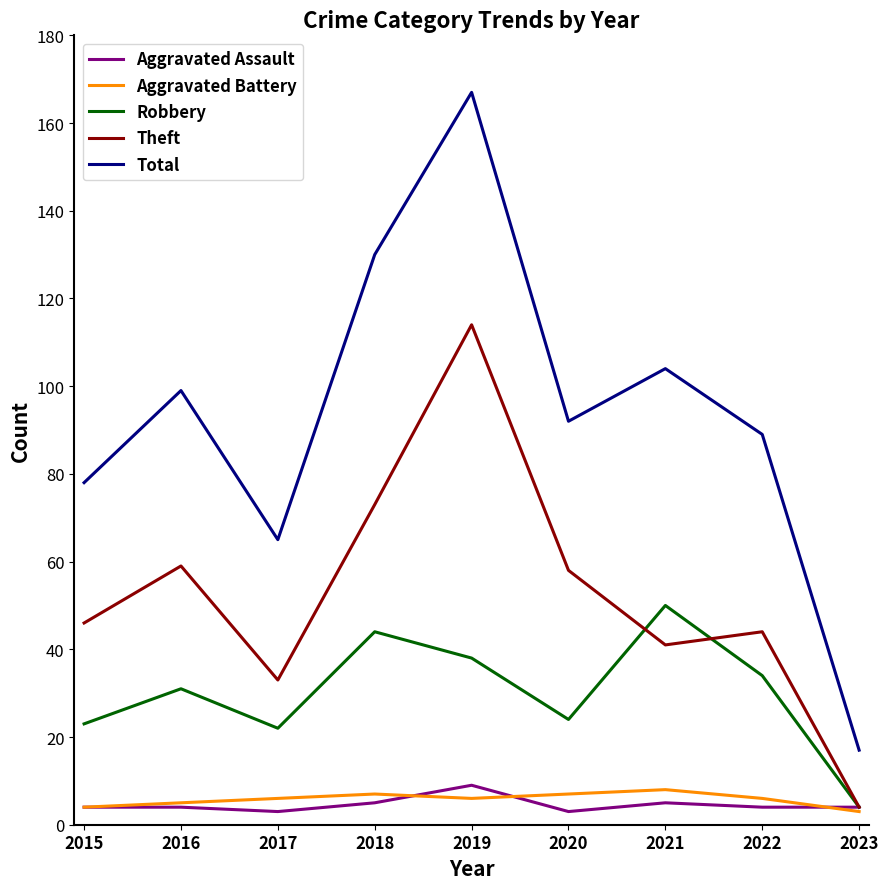

In Robbery, how many points are lower than both neighbors (excluding endpoints)?

2